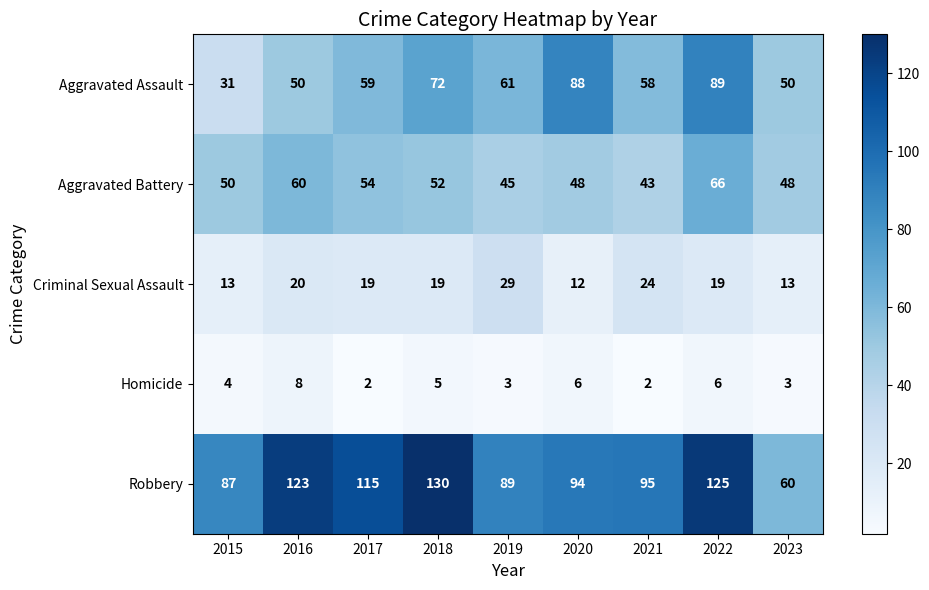

Count the Aggravated Assault values in the range 50 to 72.

6